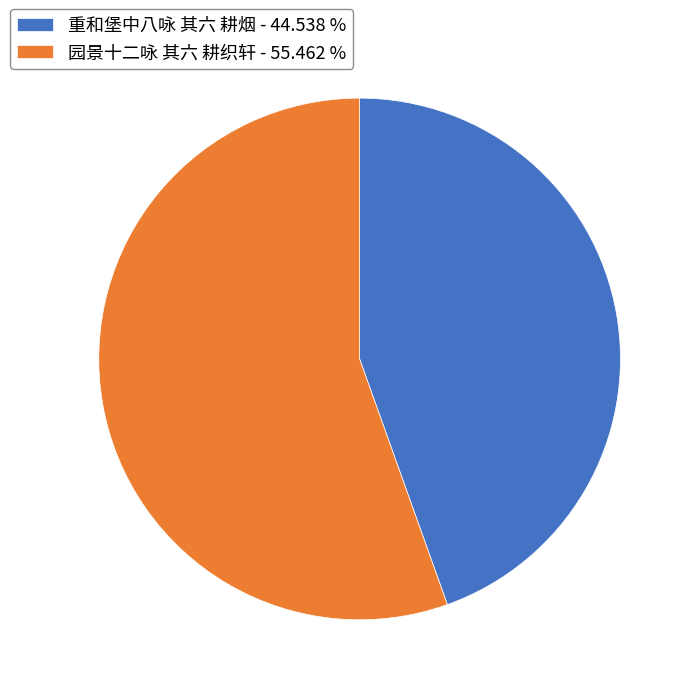

What is the ratio of the value at 重和堡中八咏 其六 耕烟 to the value at 园景十二咏 其六 耕织轩?

0.8